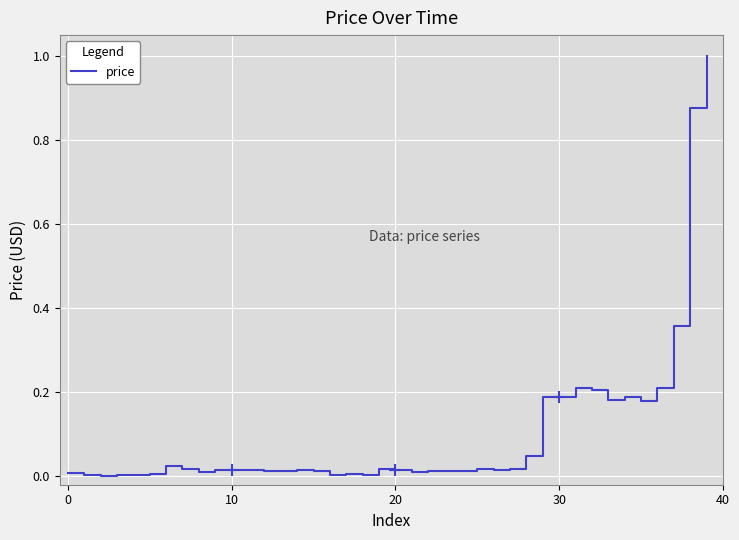

What is the greatest value displayed?

1.0